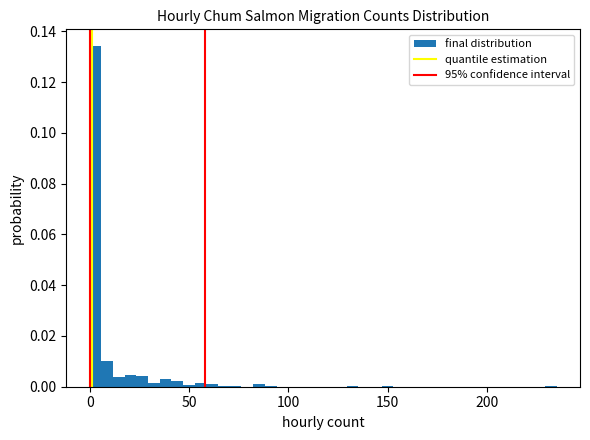

Around what value on the x-axis is the tallest bar? Give the approximate position of its centre, as read against the axis.

5